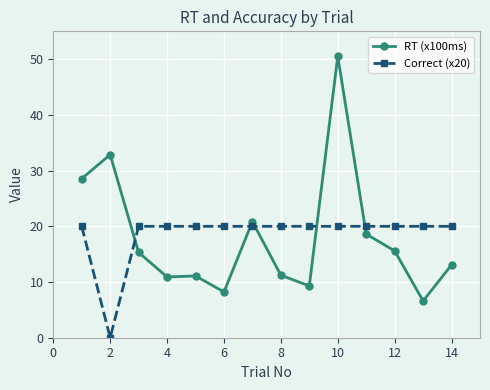

Which series has the largest total across all categories?

Correct (x20)